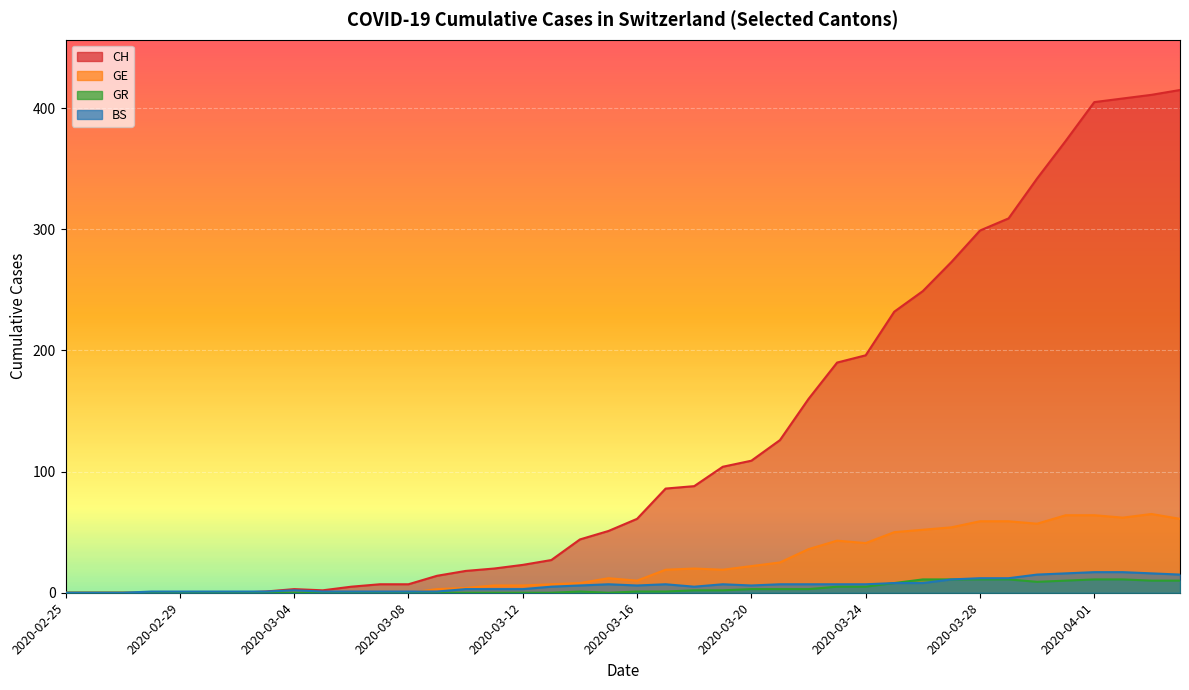

How many positive values does the BS series have?

37